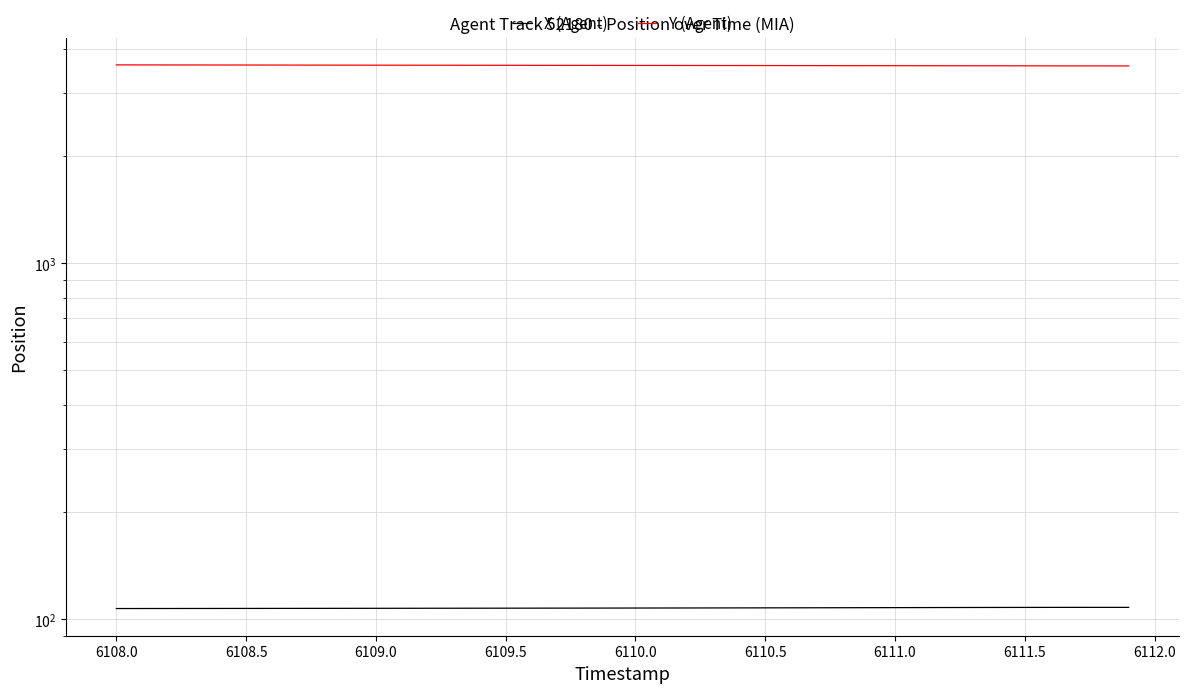

Which series has the largest total across all categories?

Y (Agent)